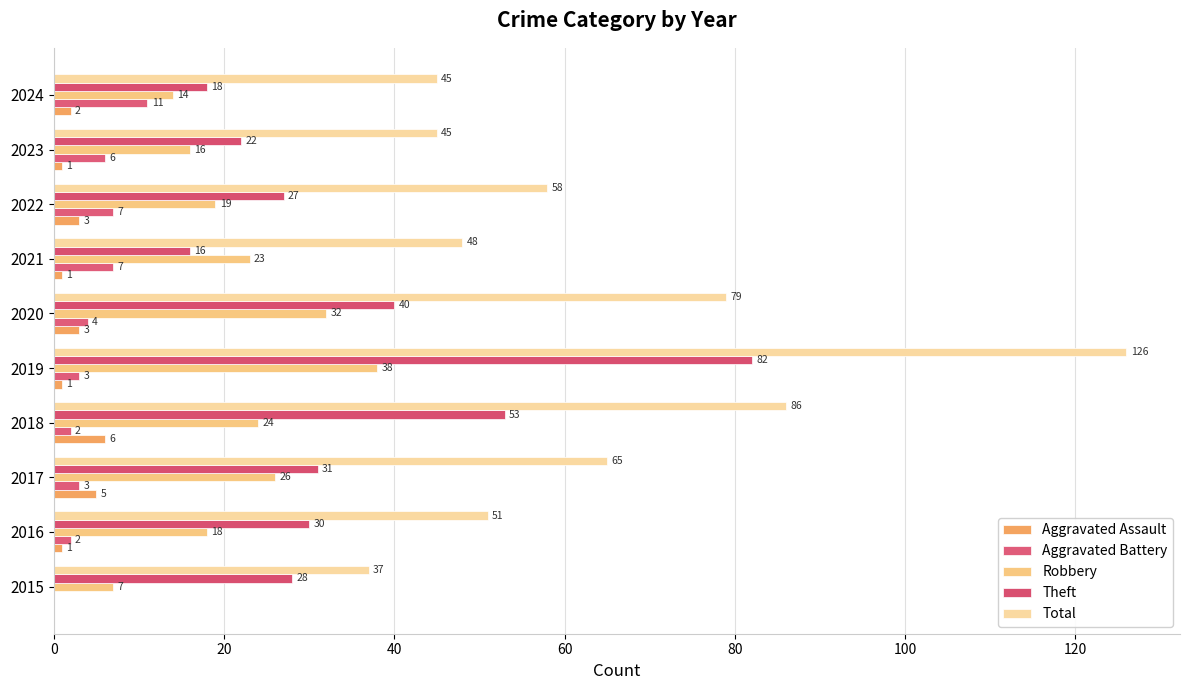

Which series has the largest total across all categories?

Total